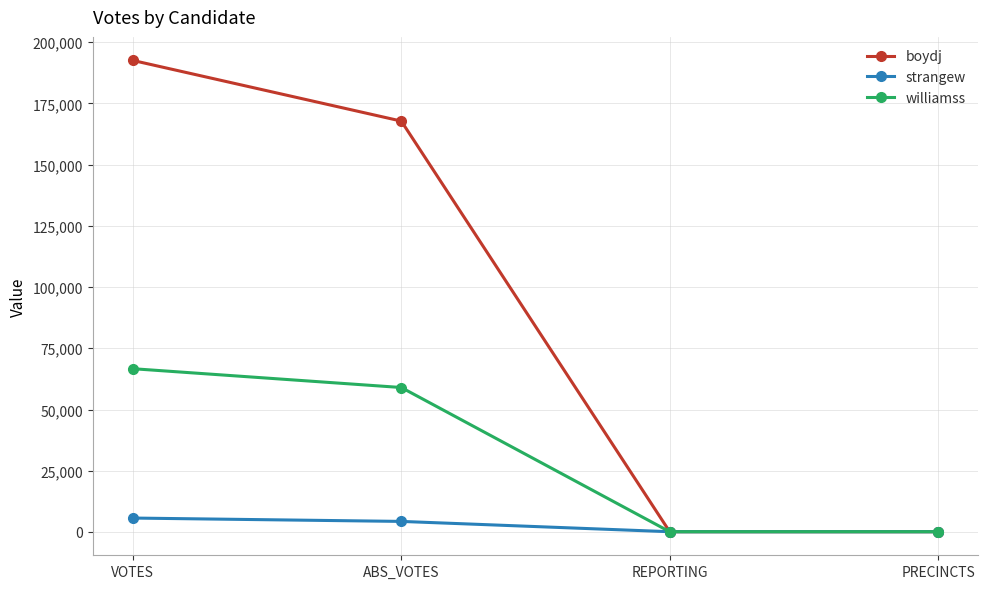

Which series has the largest total across all categories?

boydj